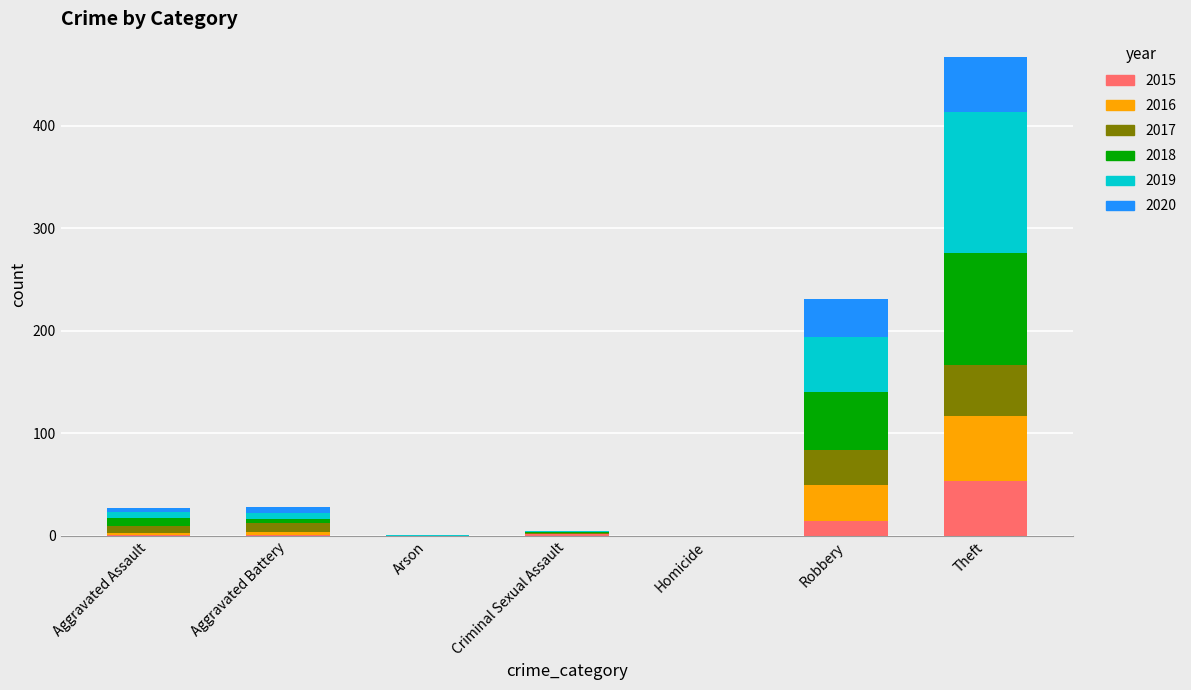

True or false: 2015 has a value of 54 at Theft.

True